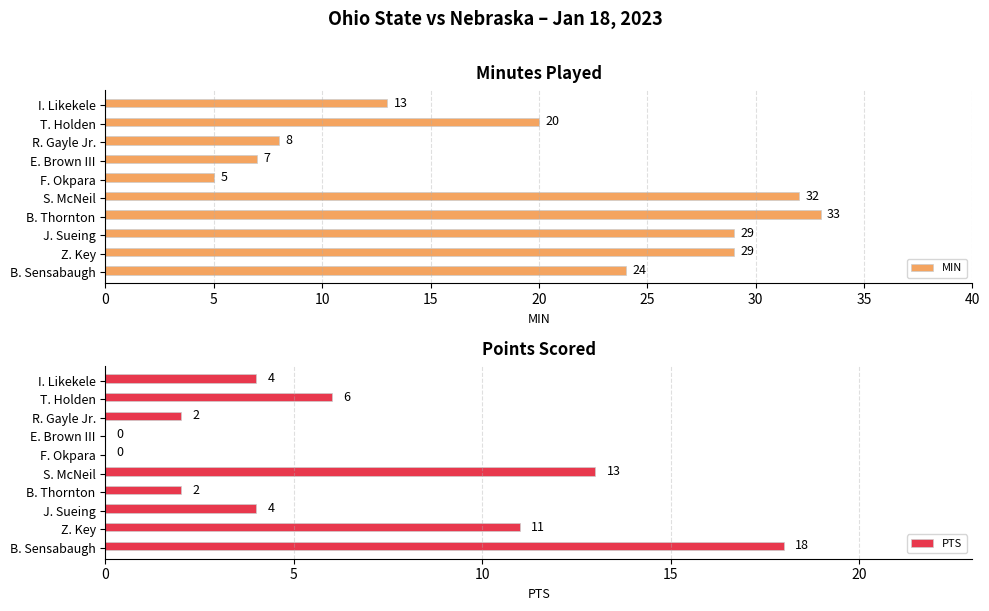

What is the minimum value for MIN?

5